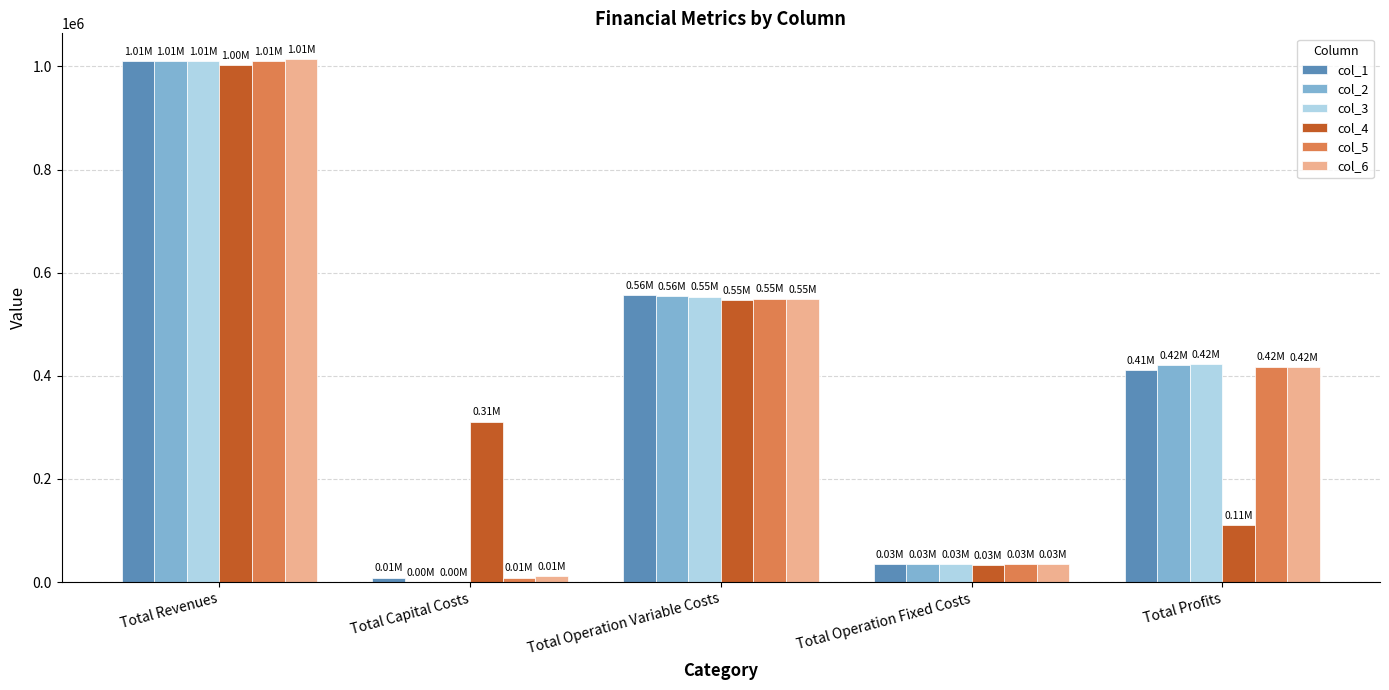

At which category is the sum across all series the highest?

Total Revenues